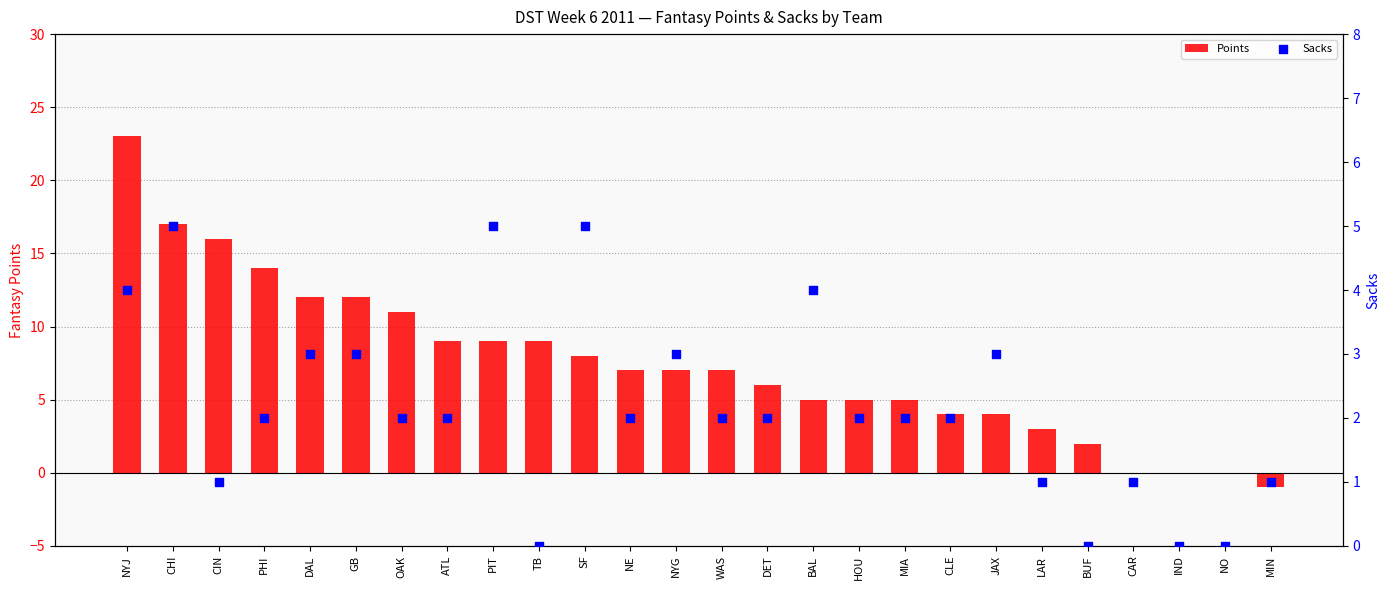

Is the value of Points at CLE greater than the value of Sacks at SF?

No